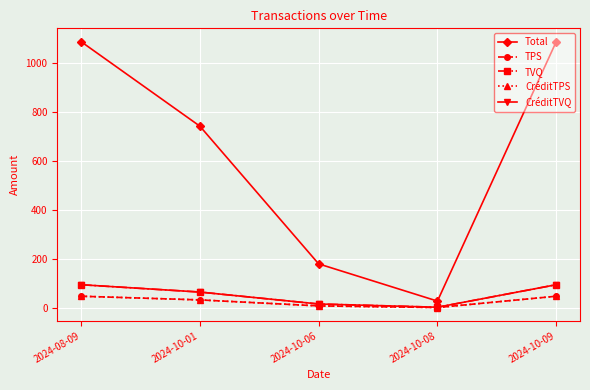

Which series has the widest spread of values?

Total